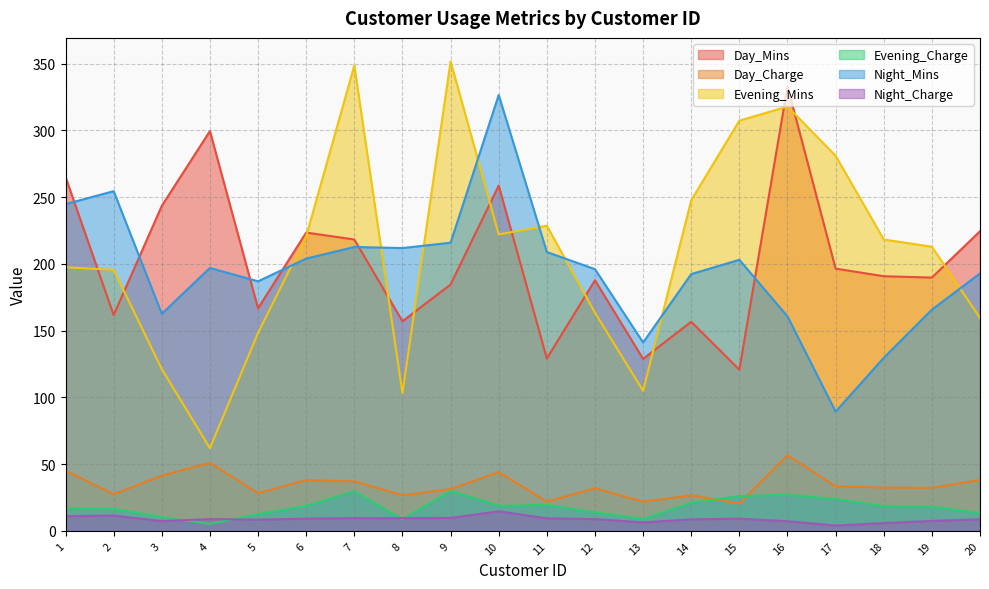

What is the average value of the Day_Charge series?

34.3